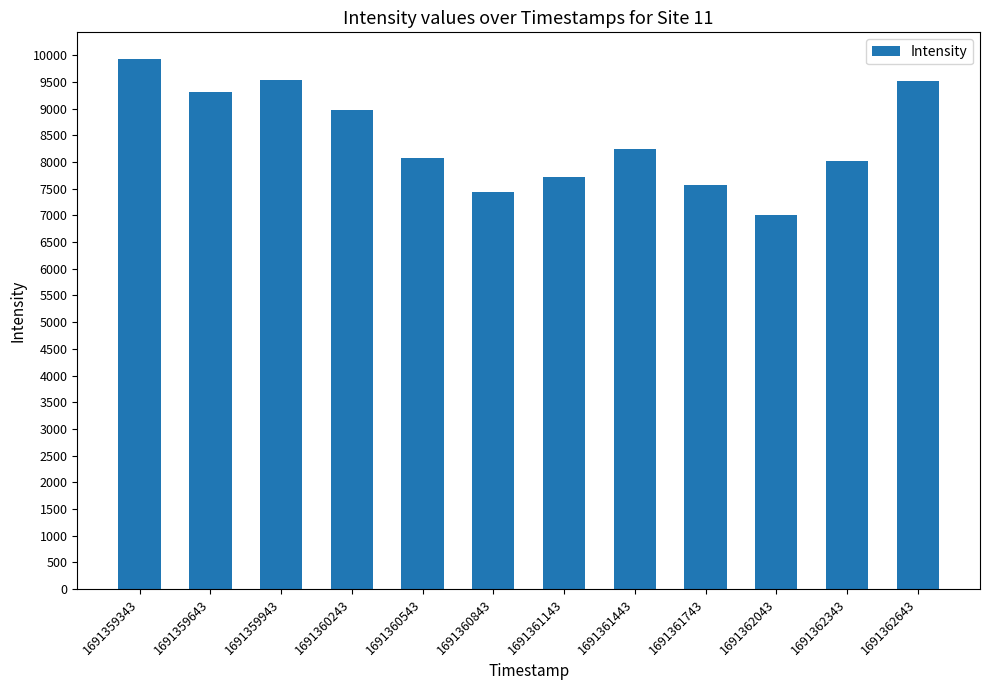

What is the change in value from 1691359643 to 1691360243?

-331.9